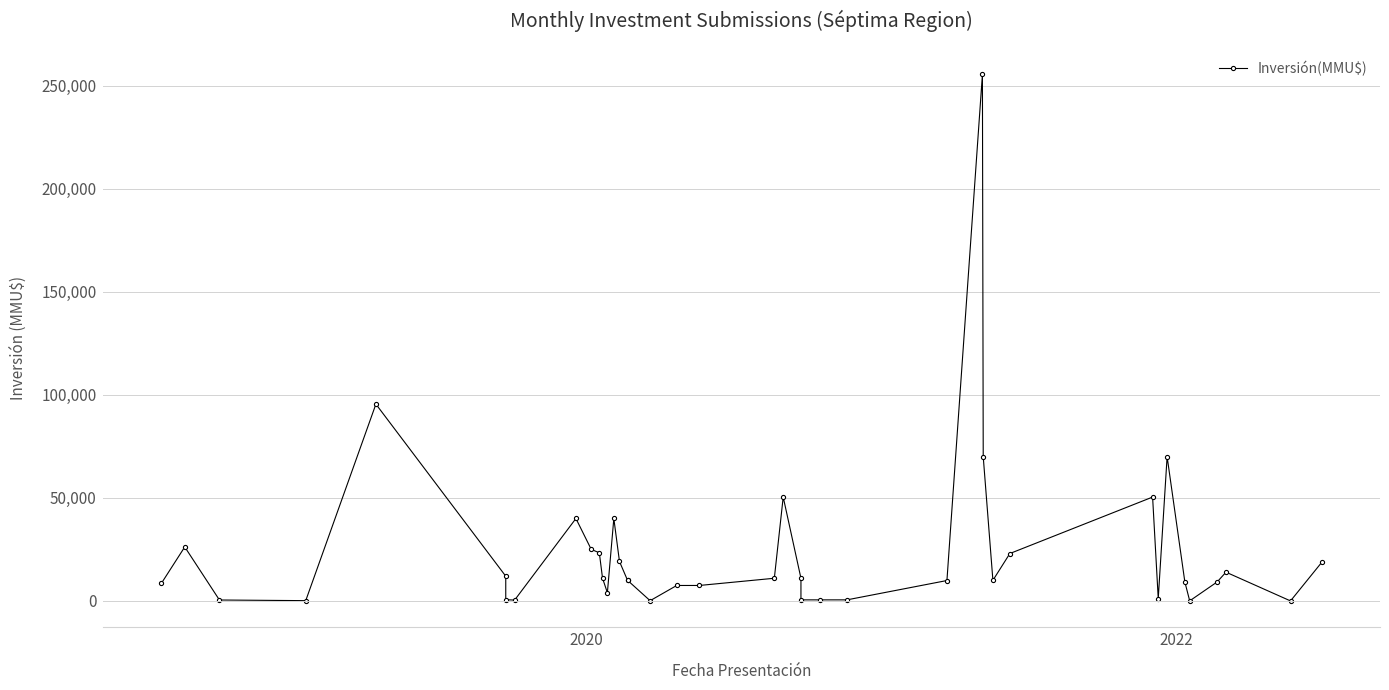

True or false: the data shows 783 at 6.

False